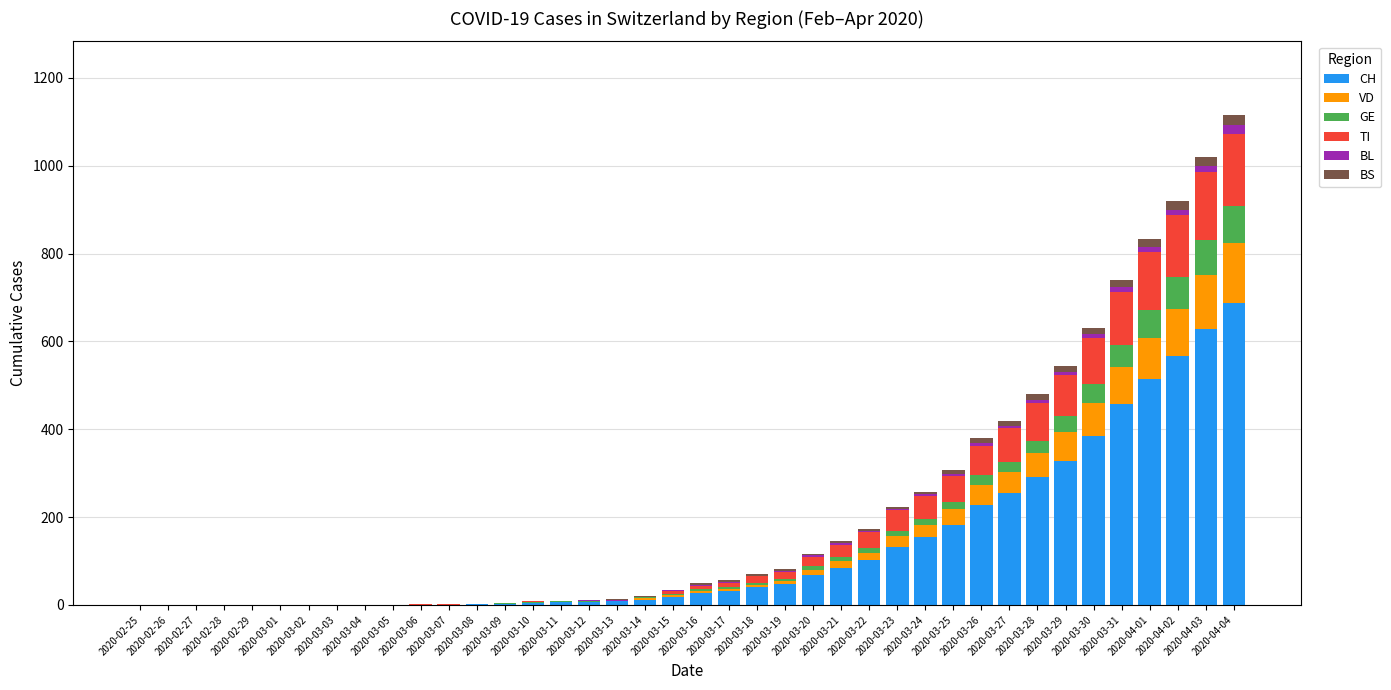

How many series are shown in this chart?

6